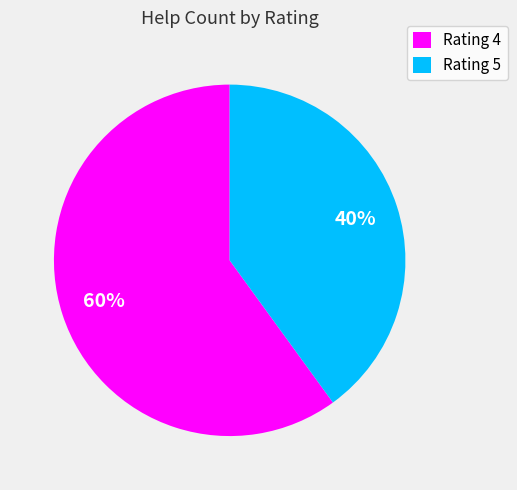

To the nearest percent, what percentage of the pie is Rating 4?

60%